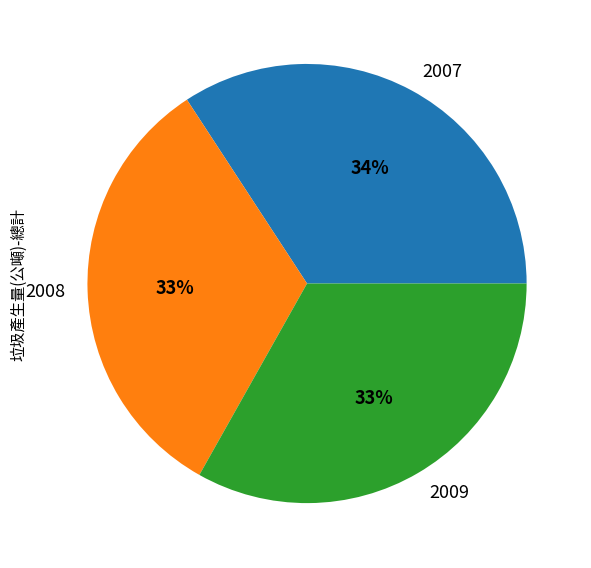

Which has a higher value, 2008 or 2007?

2007